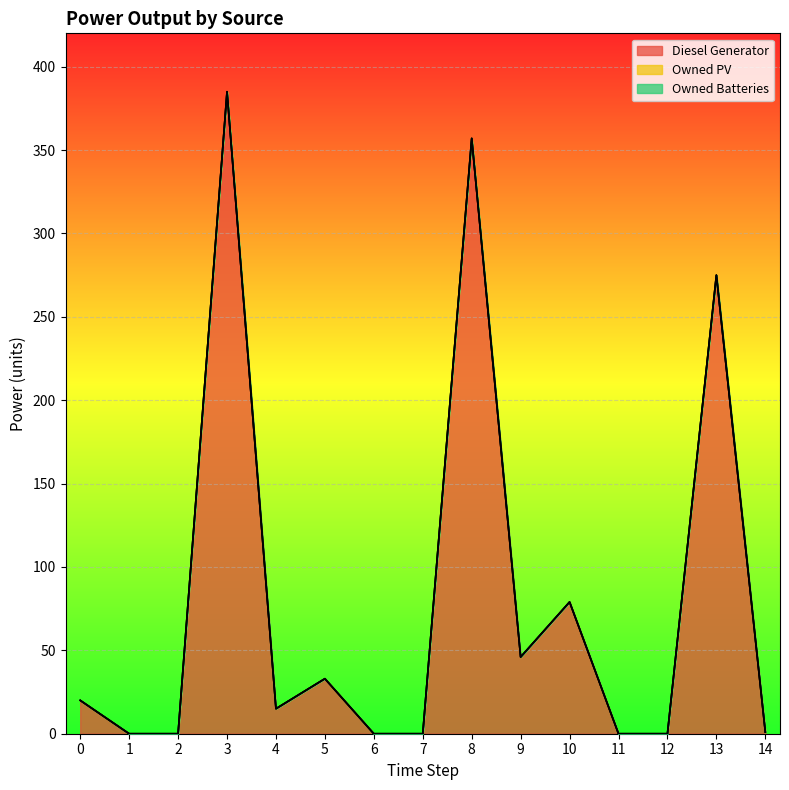

What is the value of the Diesel Generator point at the 5th from the left?

15